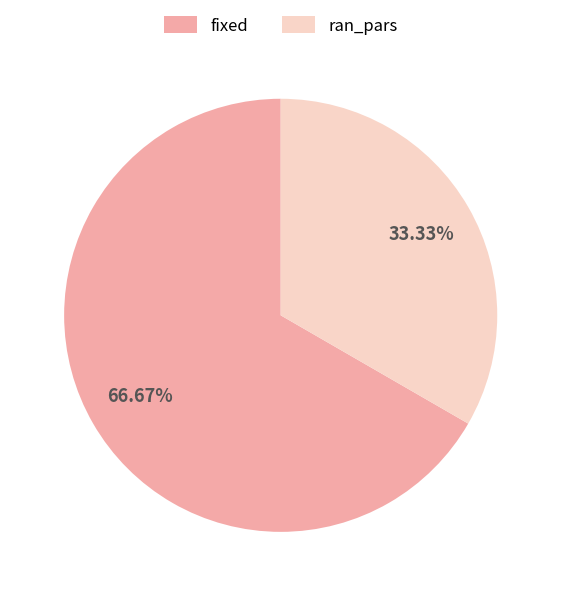

How many segments does this pie chart have?

2